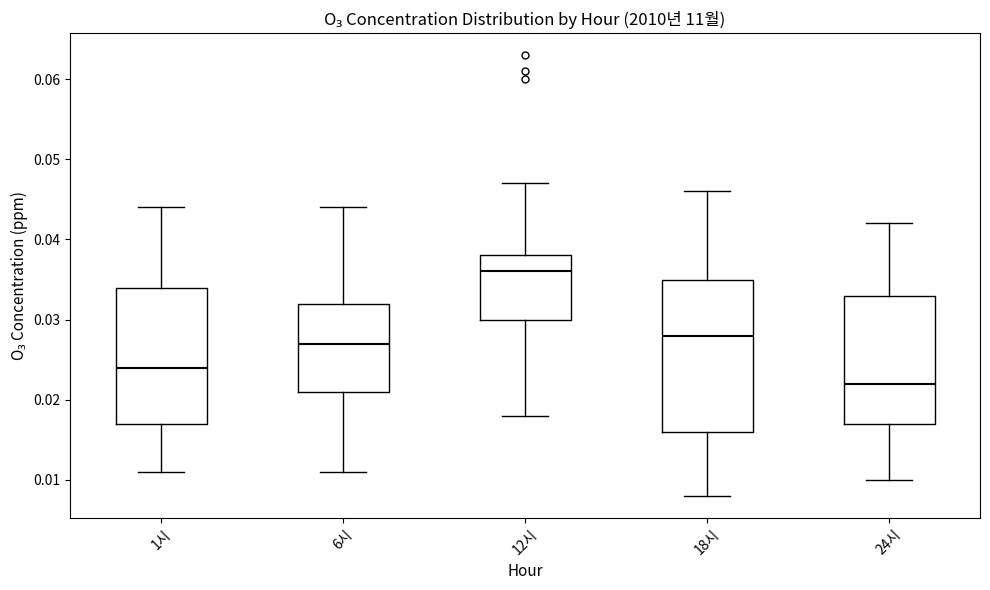

Reading left to right, transcribe this box plot: for each box, give where its median line is, the range the box spans, and where its two whiskers end, as read against the y-axis. The values are not printed on the chart, so give them approximately, as read against the axis.

1시: median 0.024, box 0.017 to 0.034, whiskers 0.011 to 0.044
6시: median 0.027, box 0.021 to 0.032, whiskers 0.011 to 0.044
12시: median 0.036, box 0.030 to 0.038, whiskers 0.018 to 0.047
18시: median 0.028, box 0.016 to 0.035, whiskers 0.008 to 0.046
24시: median 0.022, box 0.017 to 0.033, whiskers 0.010 to 0.042